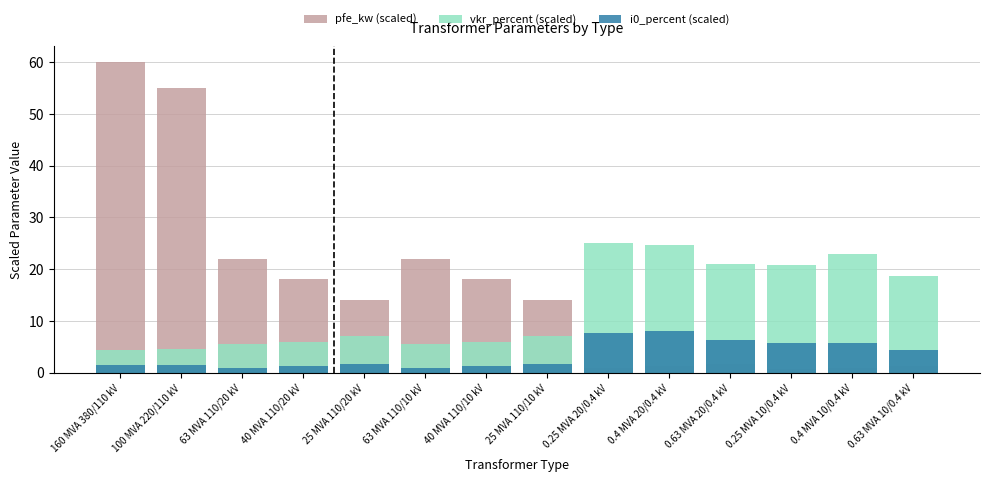

Which category has the lowest value in the pfe_kw (scaled) series?

0.25 MVA 10/0.4 kV